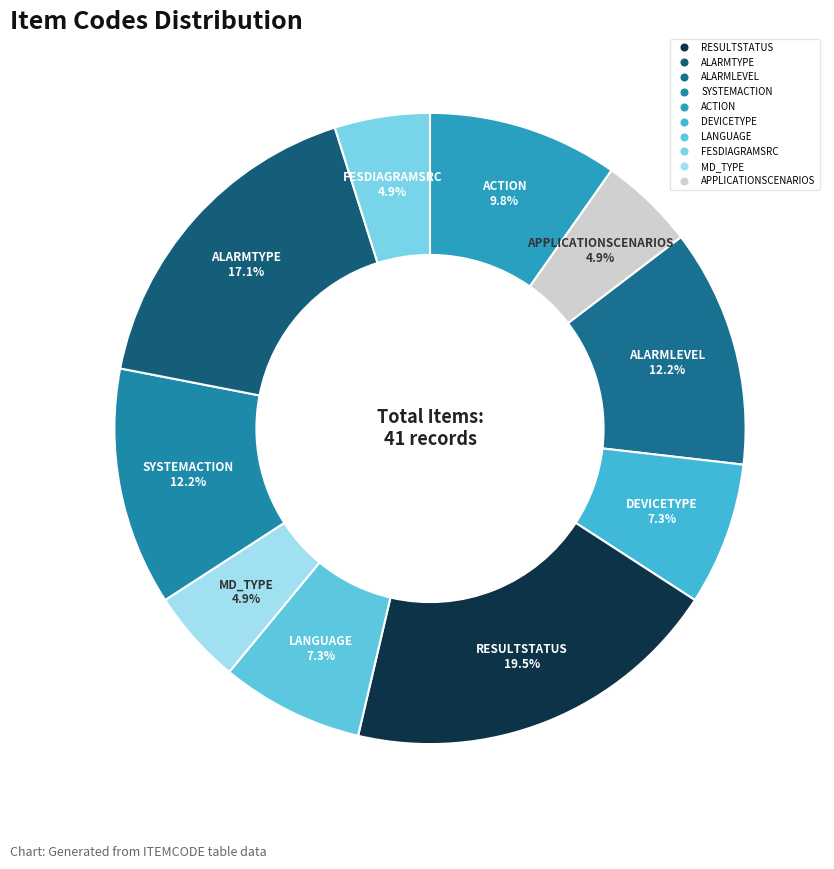

Rank the categories by value from highest to lowest.

RESULTSTATUS, ALARMTYPE, ALARMLEVEL, SYSTEMACTION, ACTION, DEVICETYPE, LANGUAGE, APPLICATIONSCENARIOS, MD_TYPE, FESDIAGRAMSRC